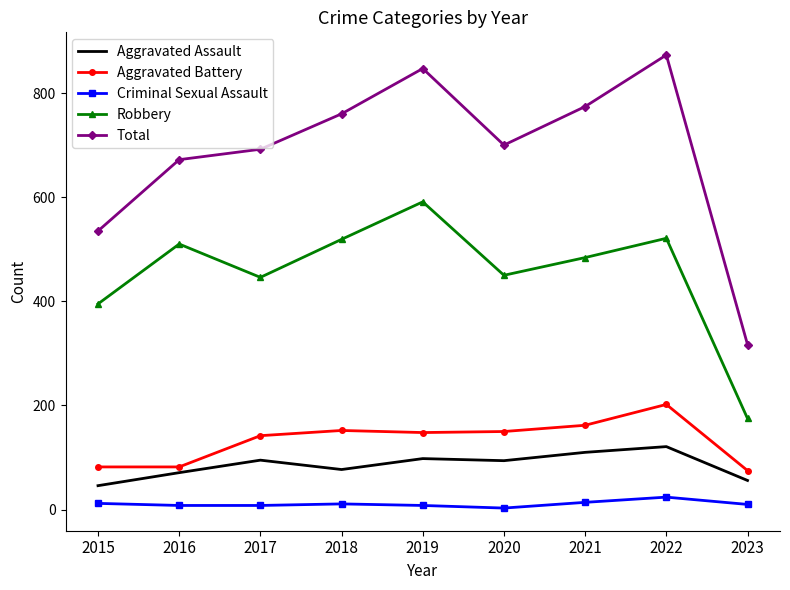

At which label does Robbery reach its minimum?

2023